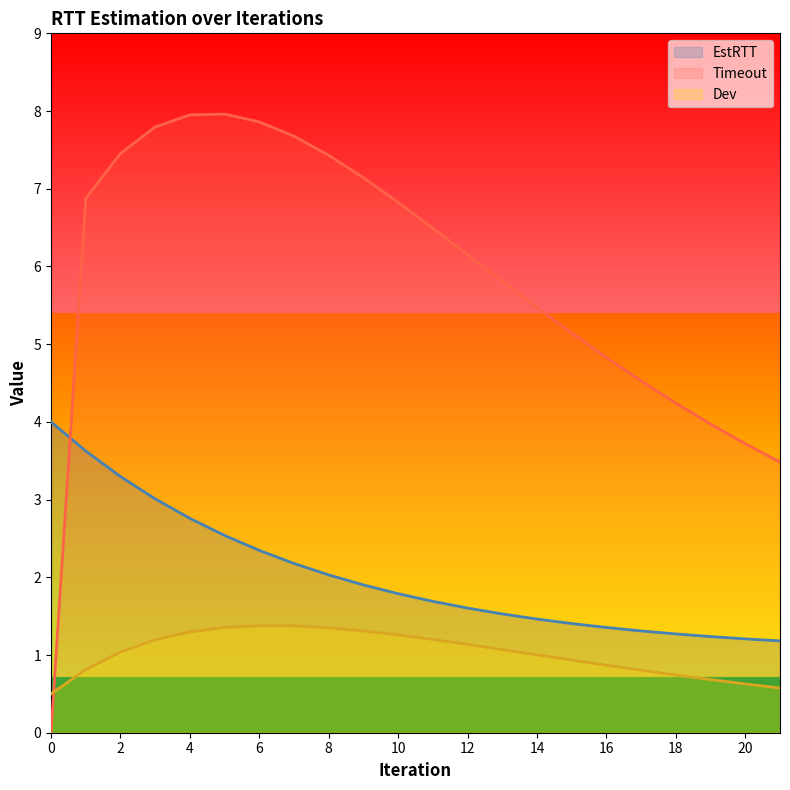

At which label does EstRTT reach its minimum?

21